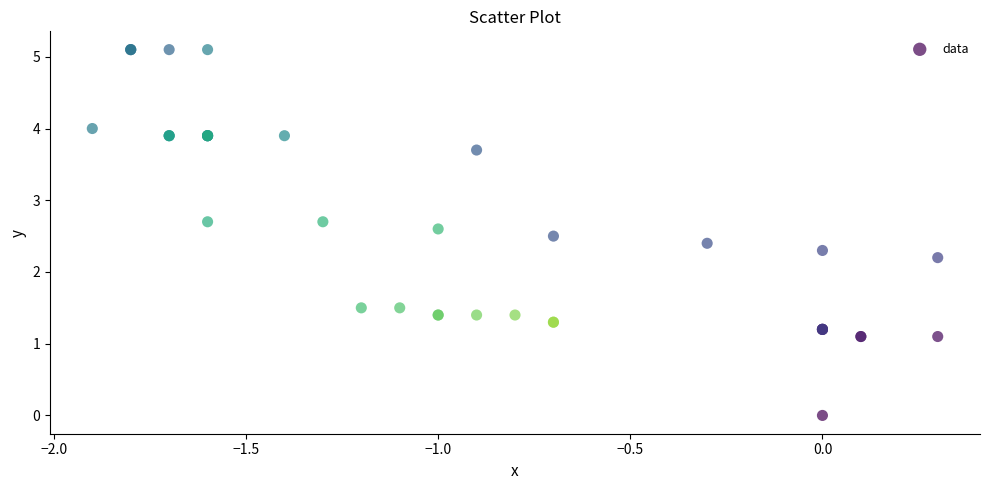

What Y value in the scatter plot is closest to 2?

2.2